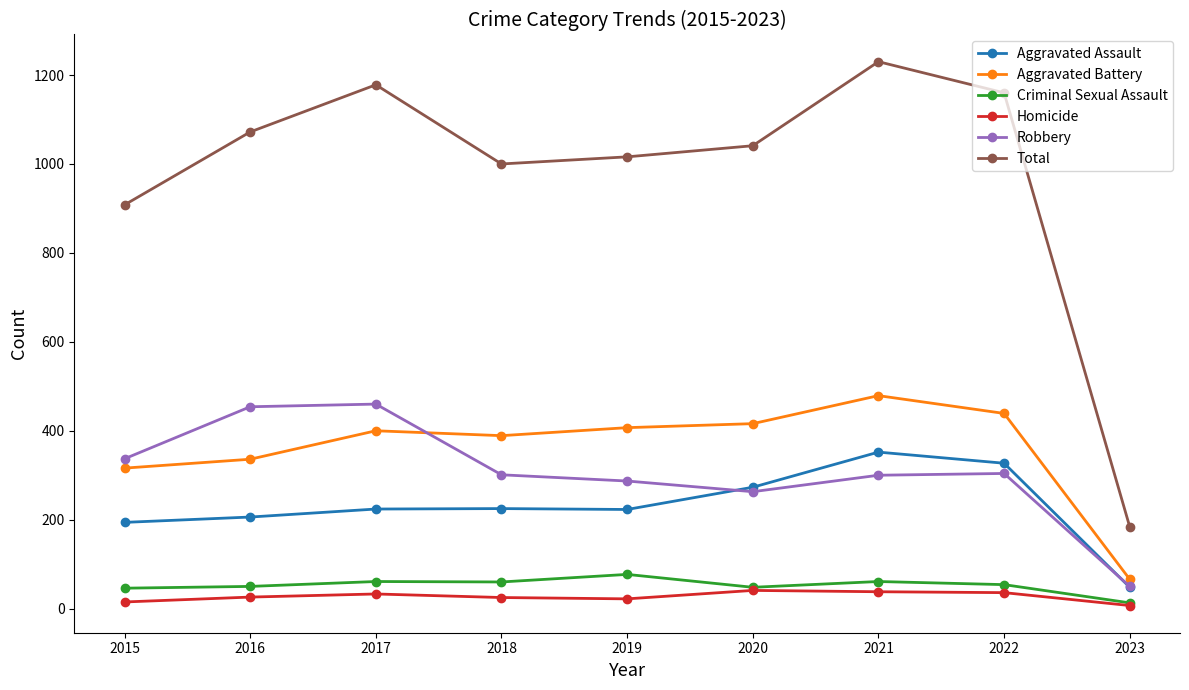

Is the value of Total at 2022 greater than the value of Robbery at 2020?

Yes